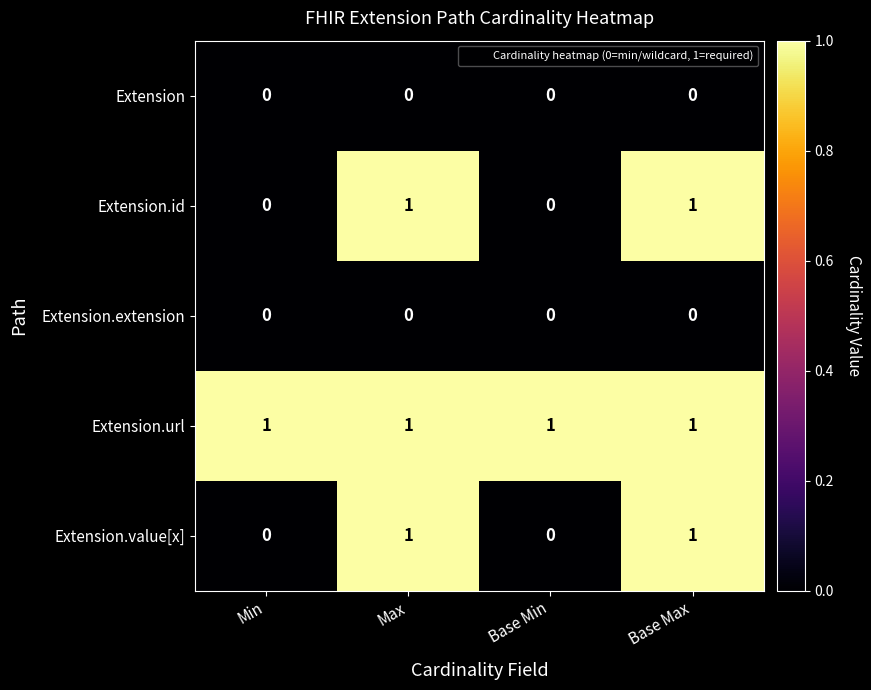

Reading left to right, list all the values displayed in this chart.

Extension: 0	0	0	0
Extension.id: 0	1	0	1
Extension.extension: 0	0	0	0
Extension.url: 1	1	1	1
Extension.value[x]: 0	1	0	1